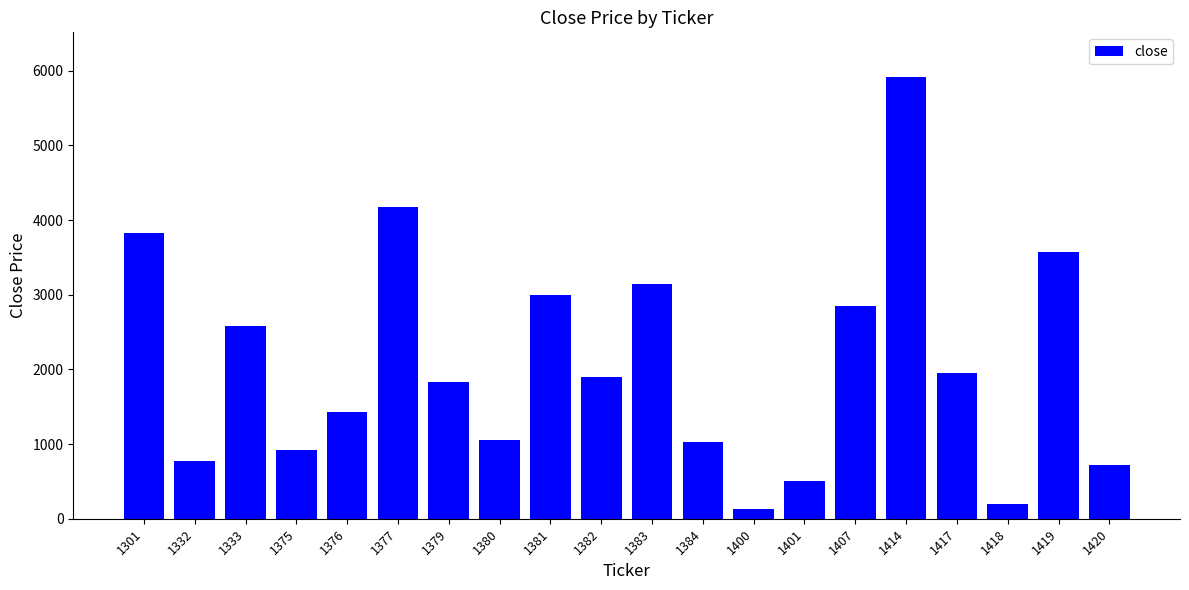

What is the ratio of the value at 1333 to the value at 1376?

1.8